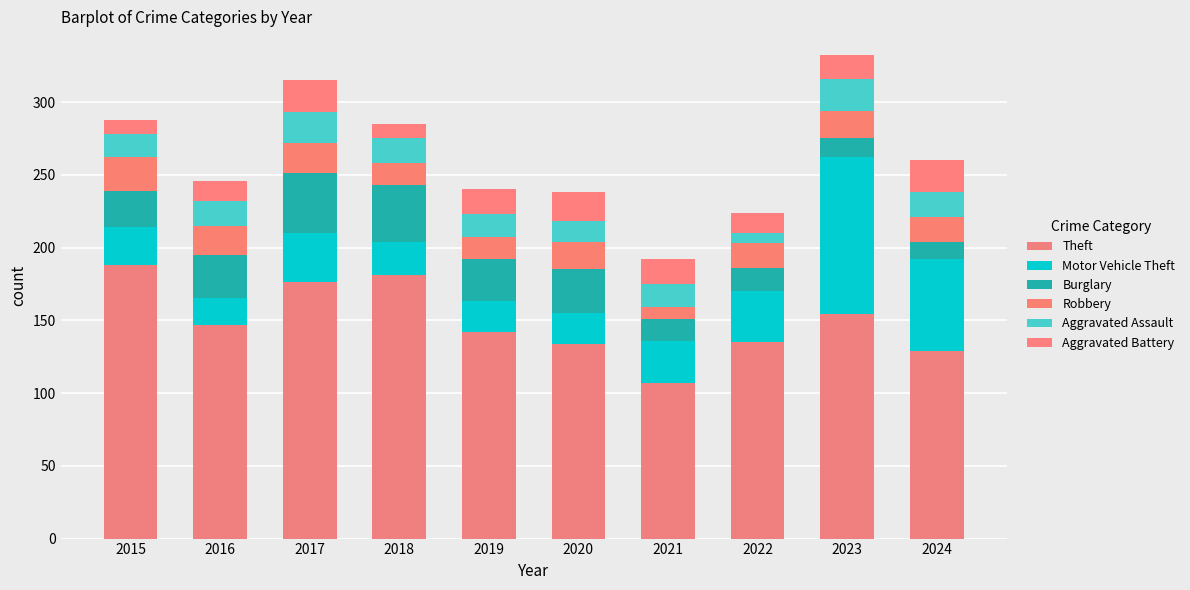

At how many categories does at least one series exceed 99?

10